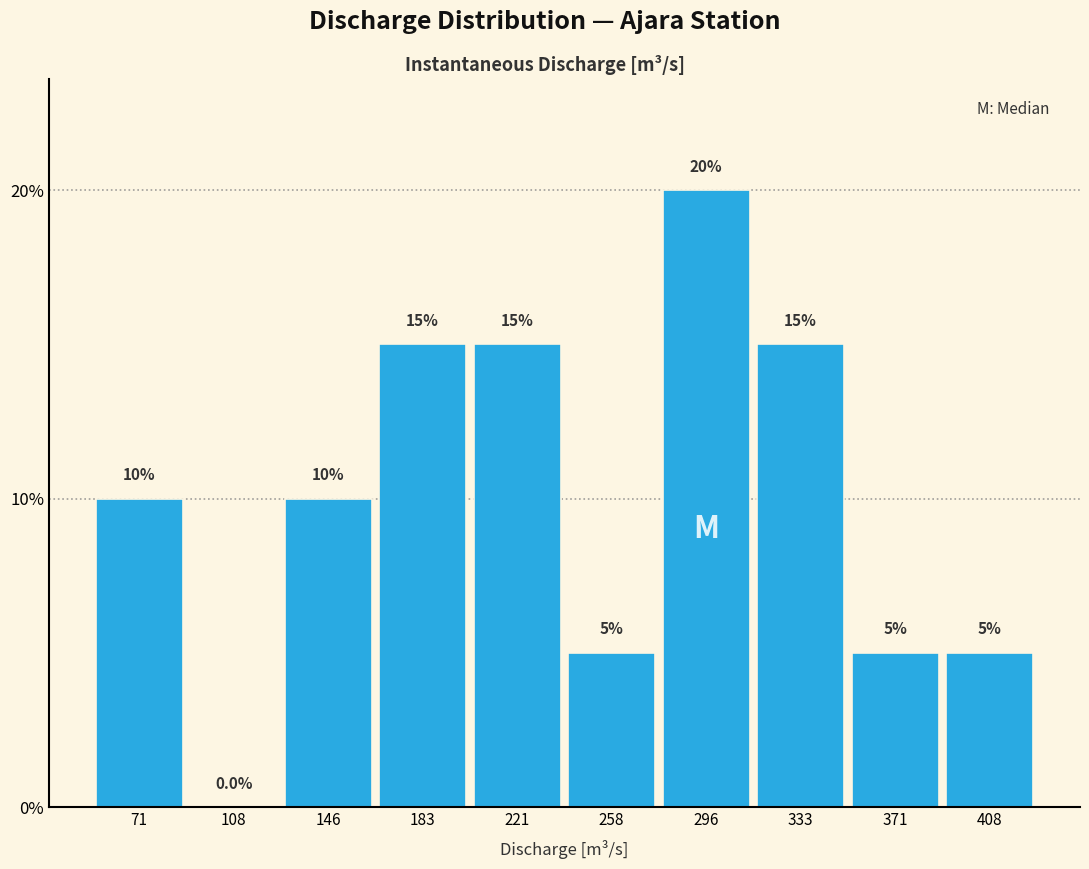

Reading left to right, transcribe this chart: for each bar, give the range it covers on the x-axis and its height. The bar edges are not printed on the chart, so give them approximately, as read against the axis.

50 to 90: 10.0
90 to 125: 0.0
125 to 165: 10.0
165 to 200: 15.0
200 to 240: 15.0
240 to 275: 5.0
275 to 315: 20.0
315 to 350: 15.0
350 to 390: 5.0
390 to 425: 5.0